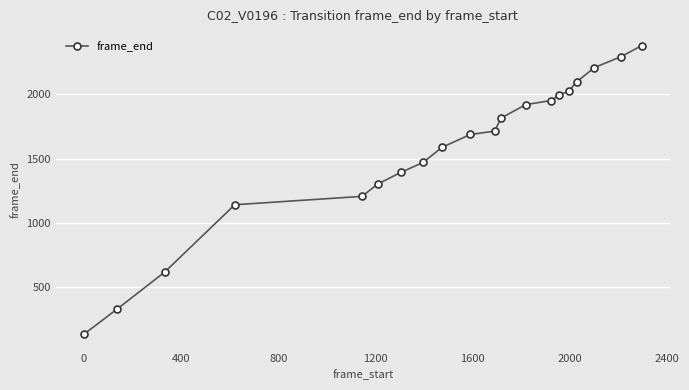

What is the maximum value shown in the chart?

2380